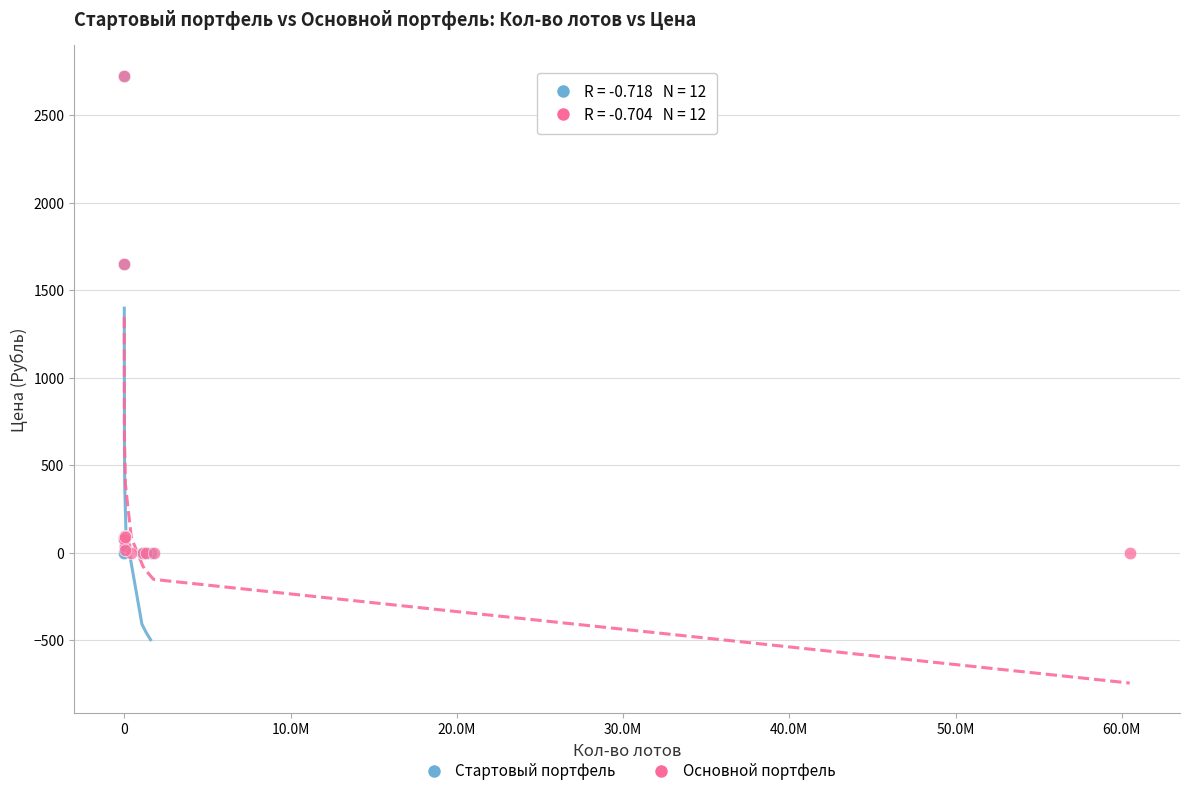

What are all the series names shown in the legend?

Стартовый портфель, Основной портфель